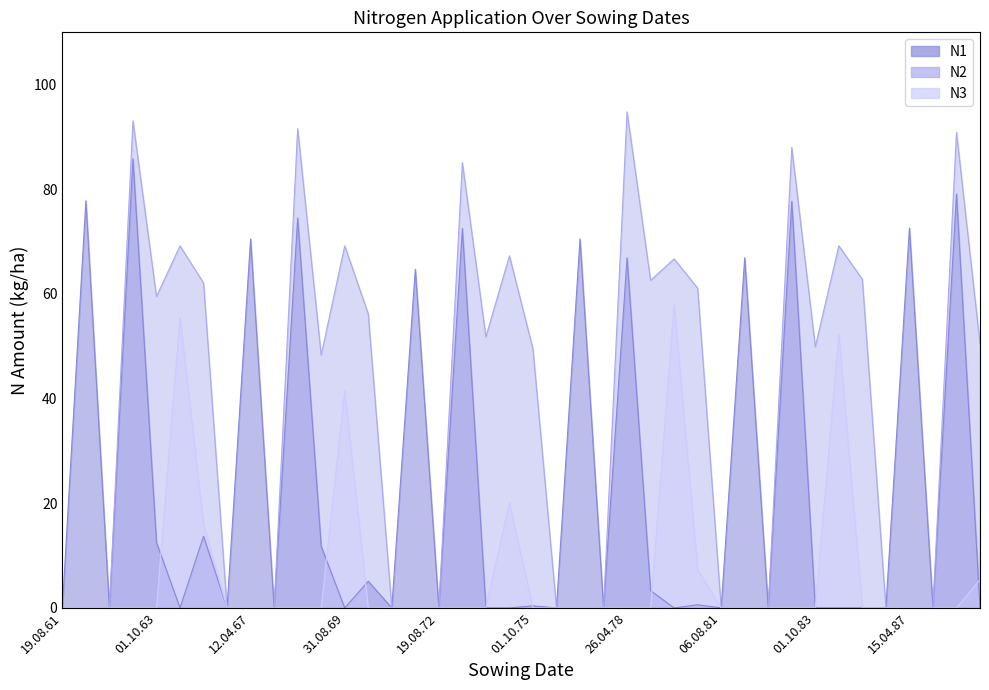

What position from the right is 15.04.77?

18